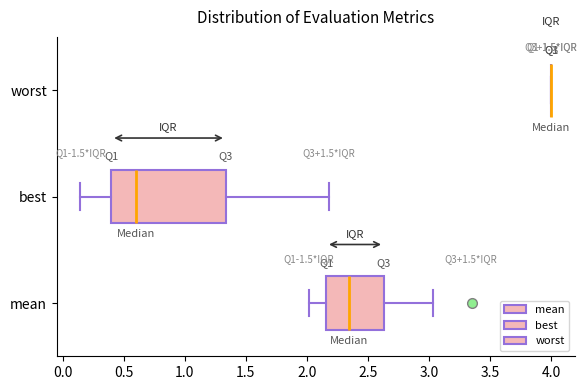

Comparing the boxes themselves (not the whiskers), which one is the widest?

best